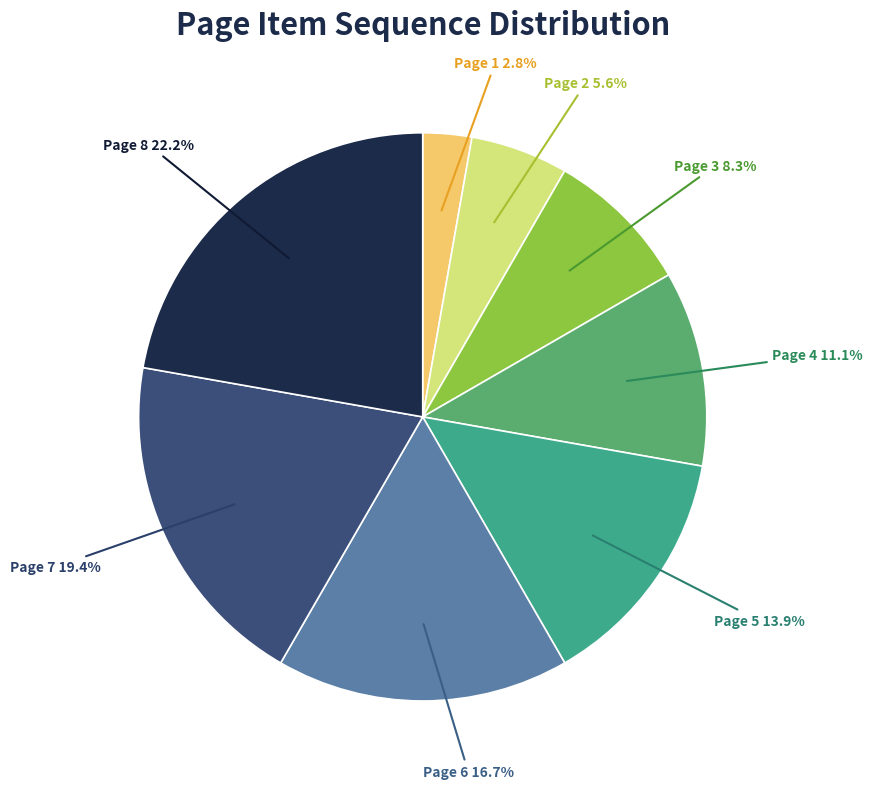

Does Page 3 represent more than half of the total?

No